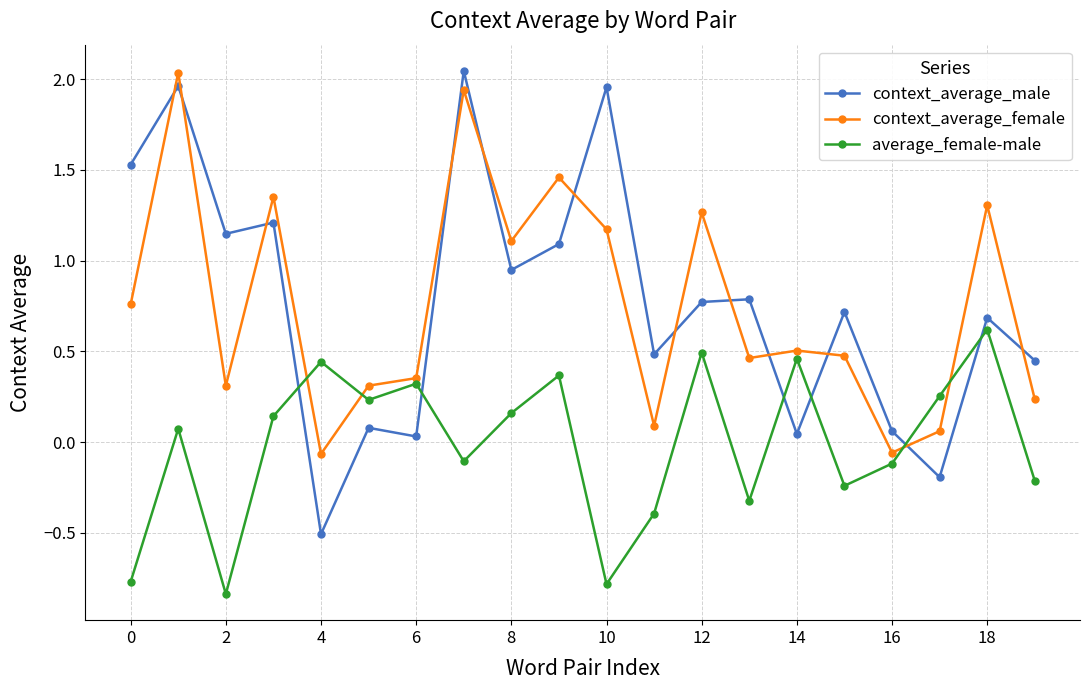

How many intersections are there between average_female-male and context_average_female?

4